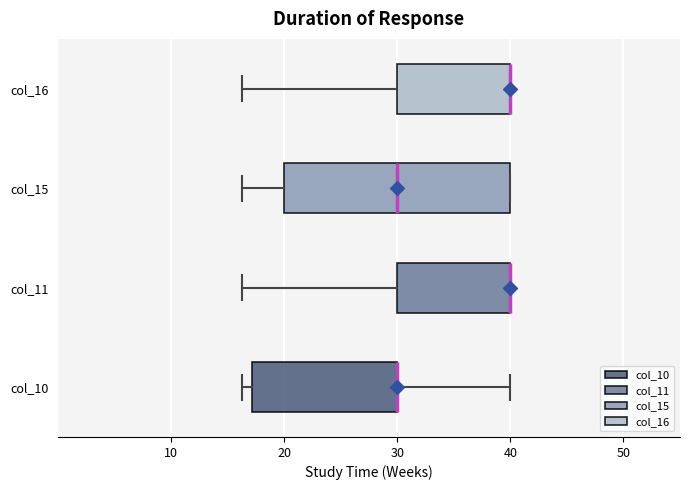

Reading bottom to top, transcribe this box plot: for each box, give where its median line is, the range the box spans, and where its two whiskers end, as read against the x-axis. The values are not printed on the chart, so give them approximately, as read against the axis.

col_10: median 30 (drawn on the box's right edge), box 17 to 30, whiskers 16 to 40
col_11: median 40 (drawn on the box's right edge), box 30 to 40, whiskers 16 to 40
col_15: median 30, box 20 to 40, whiskers 16 to 40
col_16: median 40 (drawn on the box's right edge), box 30 to 40, whiskers 16 to 40